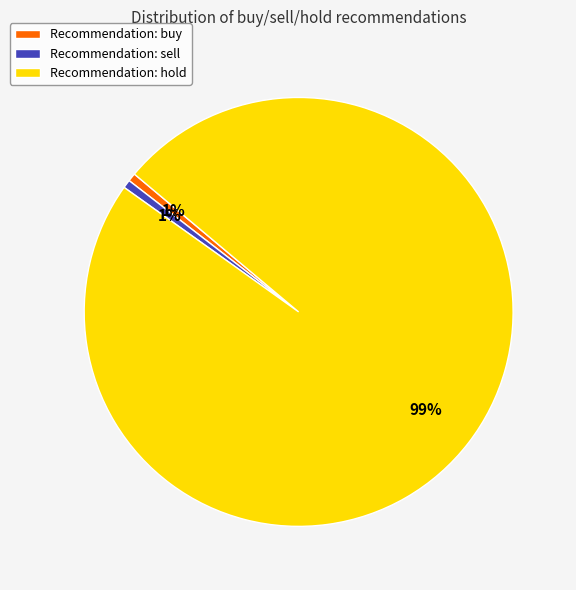

The Recommendation: sell slice represents 7% of the pie. True or false?

False